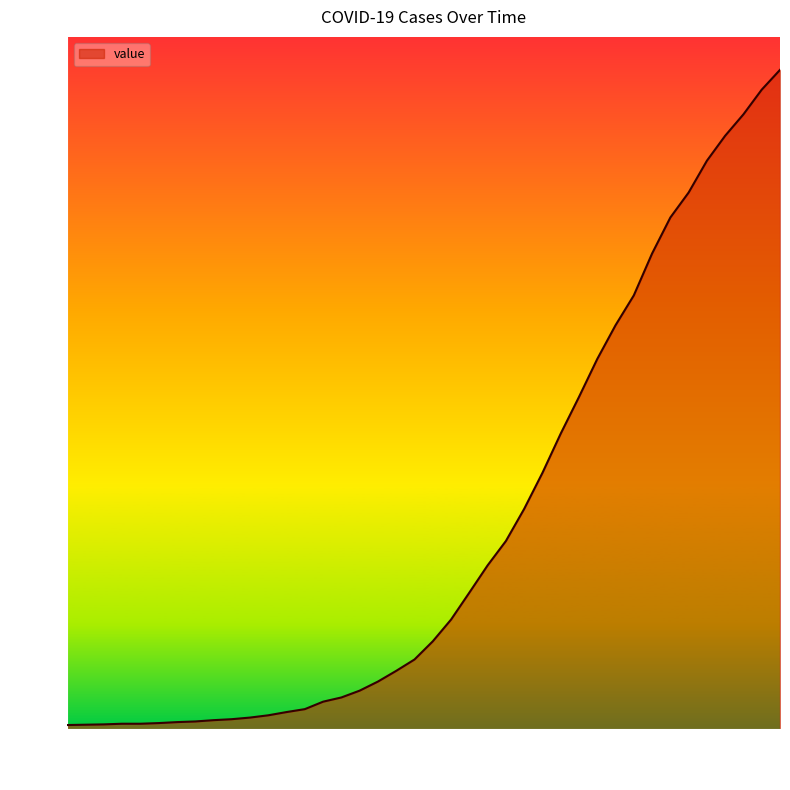

How many lines are shown in the chart?

1